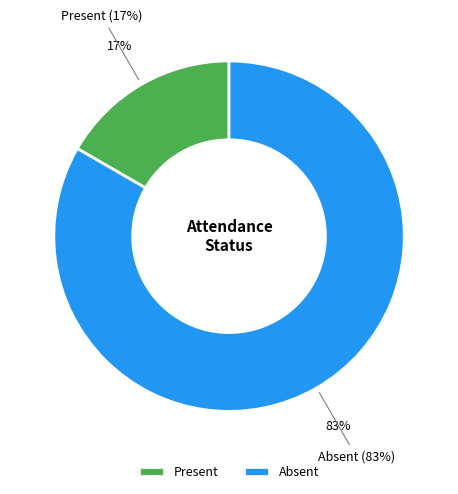

The Absent slice represents 83% of the pie. True or false?

True